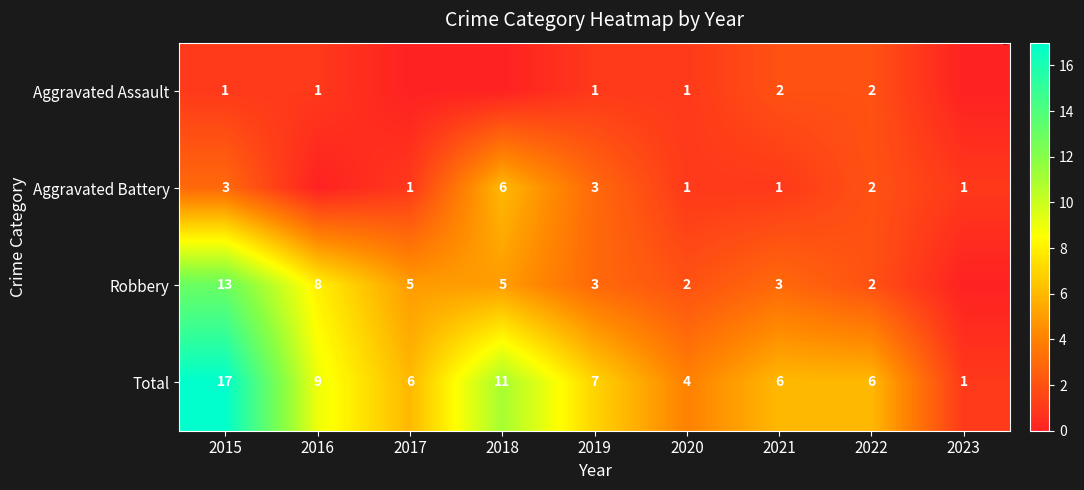

What is the total value across all series at 2018?

22